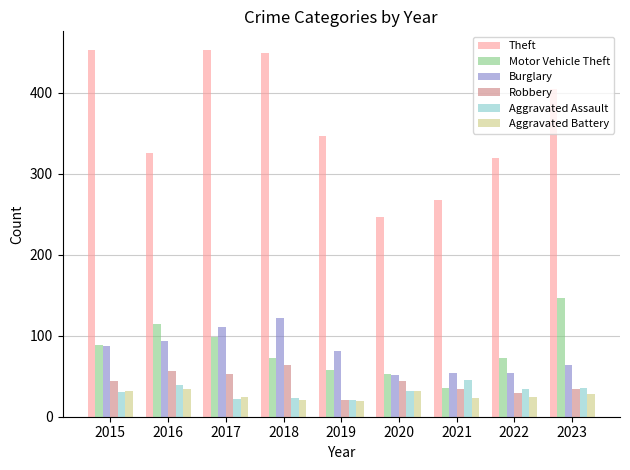

What is the sum of the Aggravated Assault values at 2019 and 2018?

44